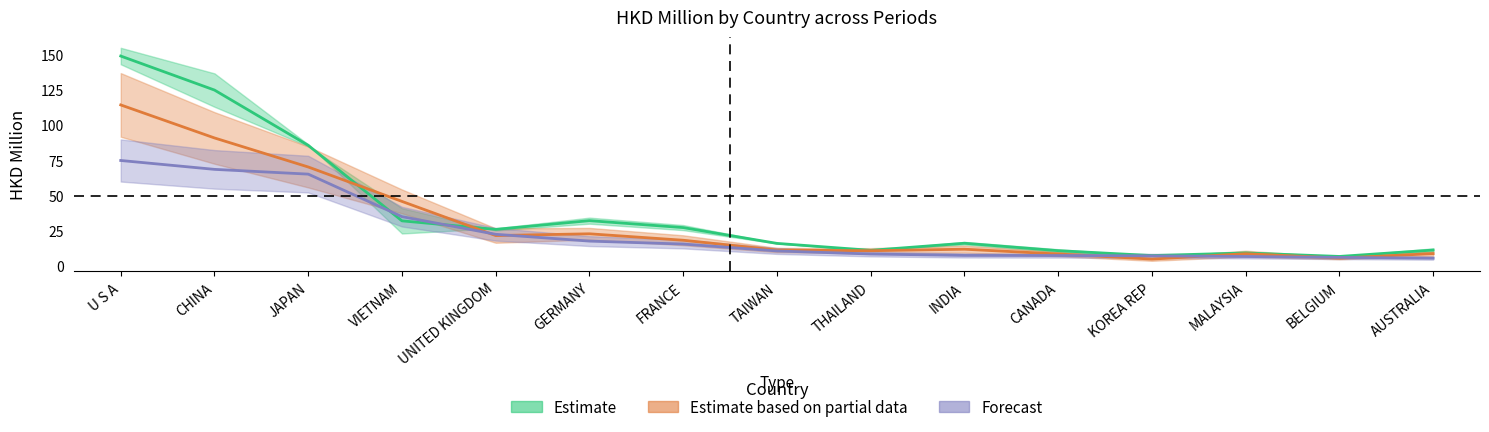

At which label does 201808 first exceed 10?

U S A